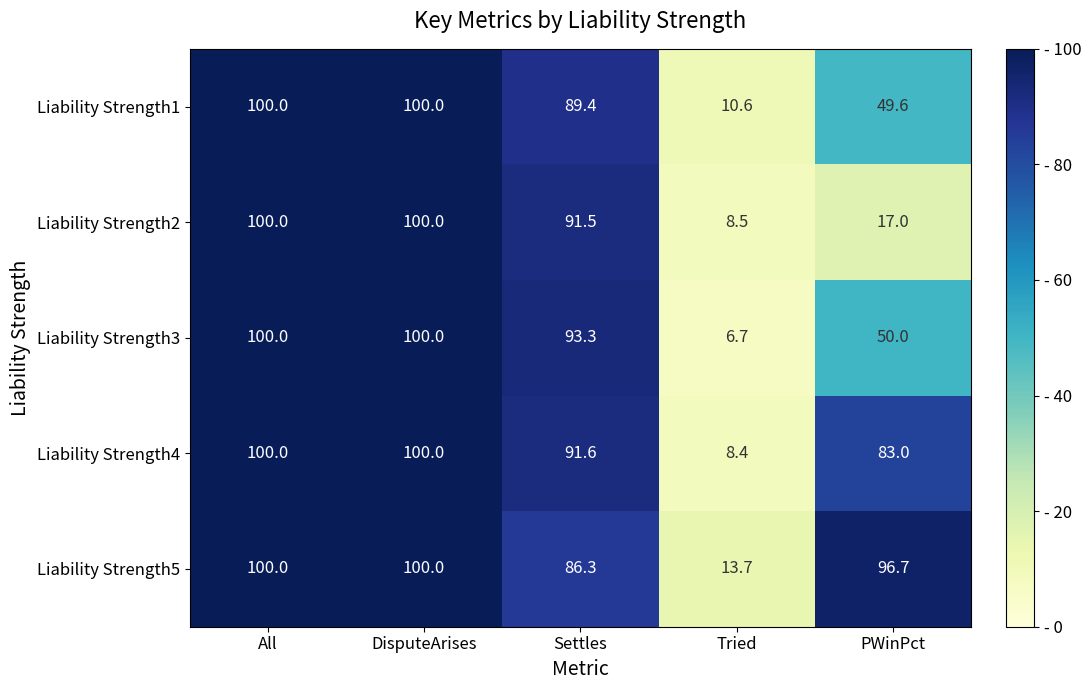

Rank the series at Settles from lowest to highest value.

Liability Strength5, Liability Strength1, Liability Strength2, Liability Strength4, Liability Strength3